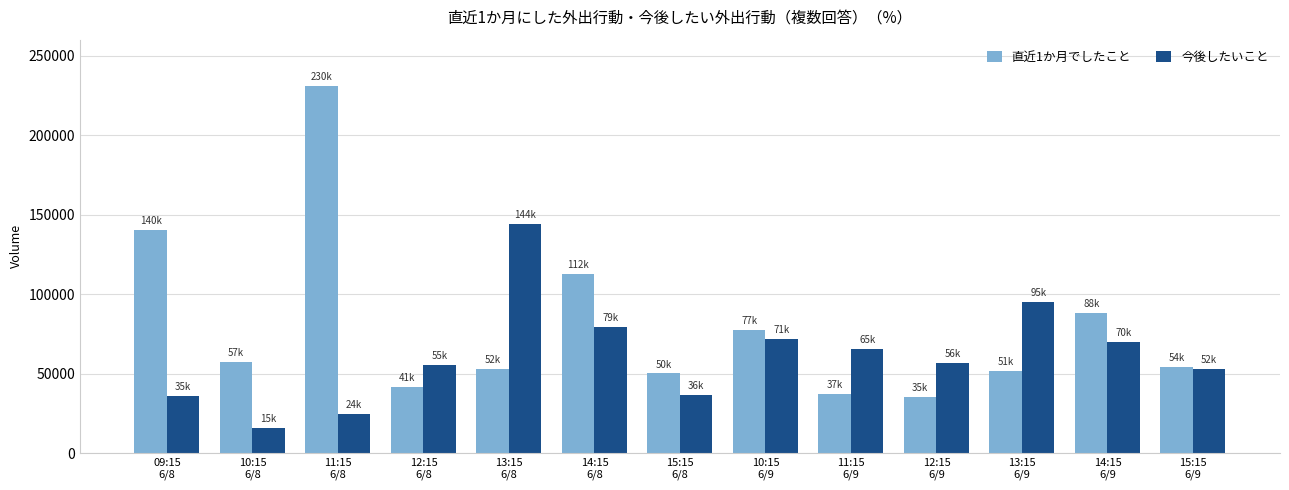

What is the difference between the maximum and minimum values in the 今後したいこと series?

128473